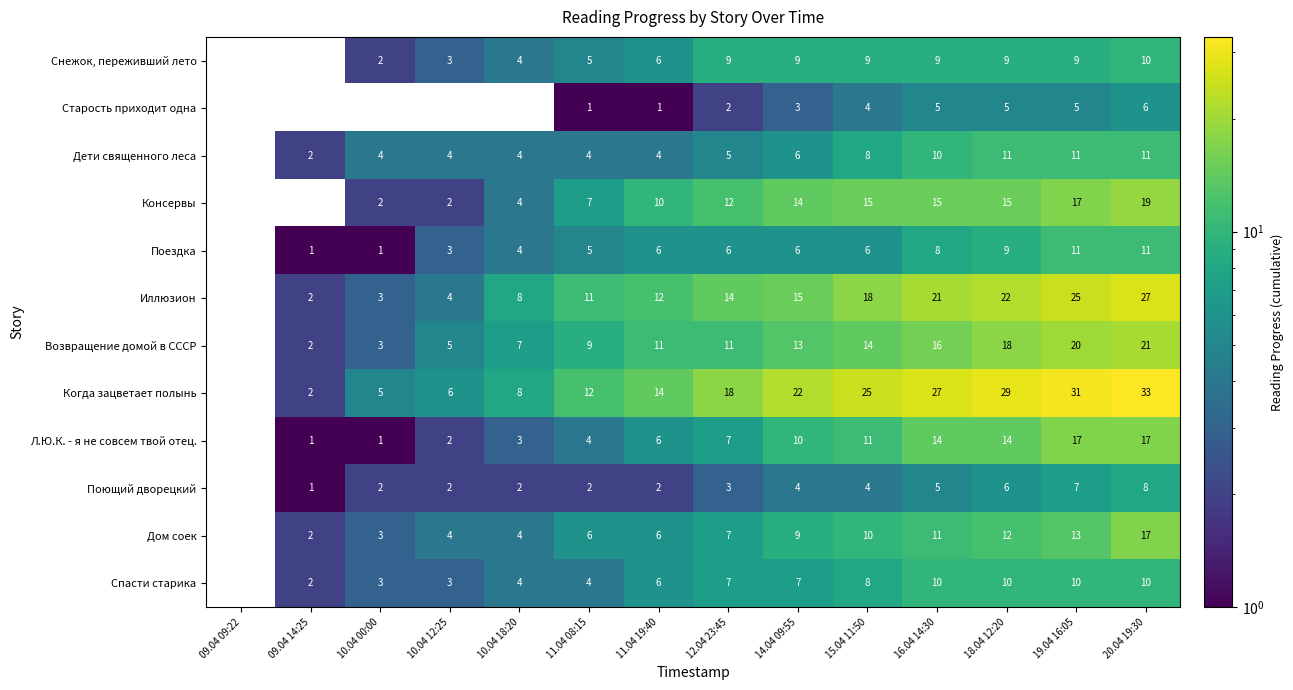

Which series has the widest spread of values?

Когда зацветает полынь